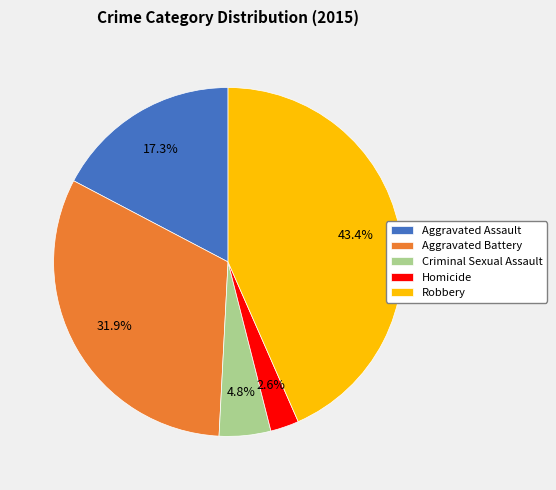

True or false: Aggravated Assault accounts for 17% of the total.

True